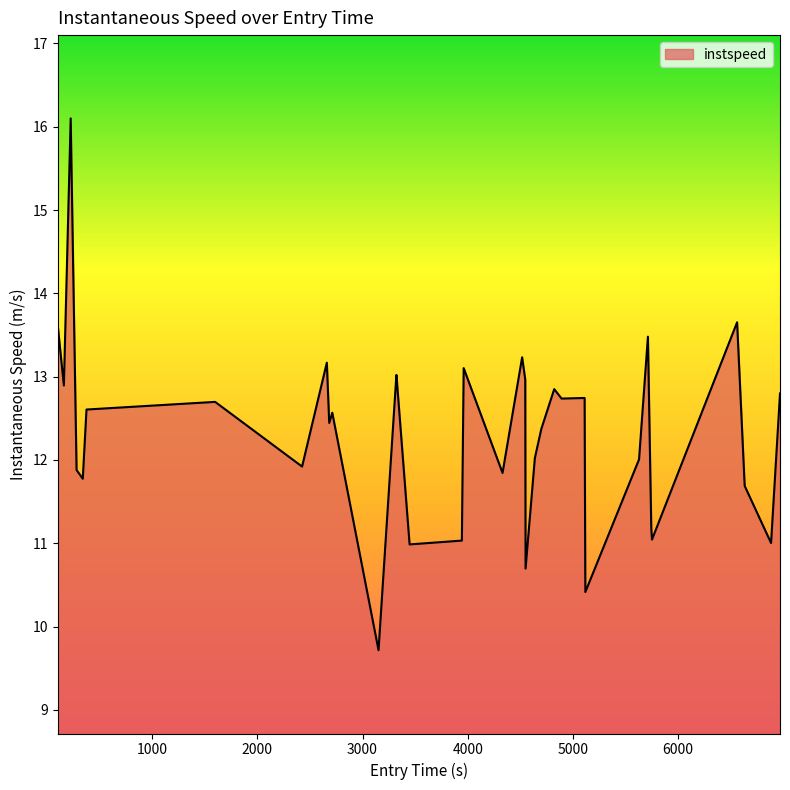

What is the sum of all values?

431.2